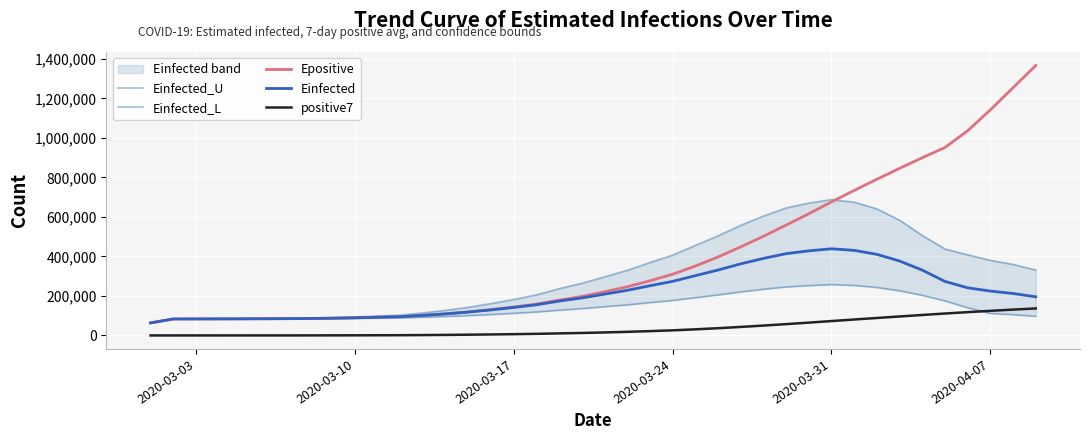

How many categories are shown in the chart?

40